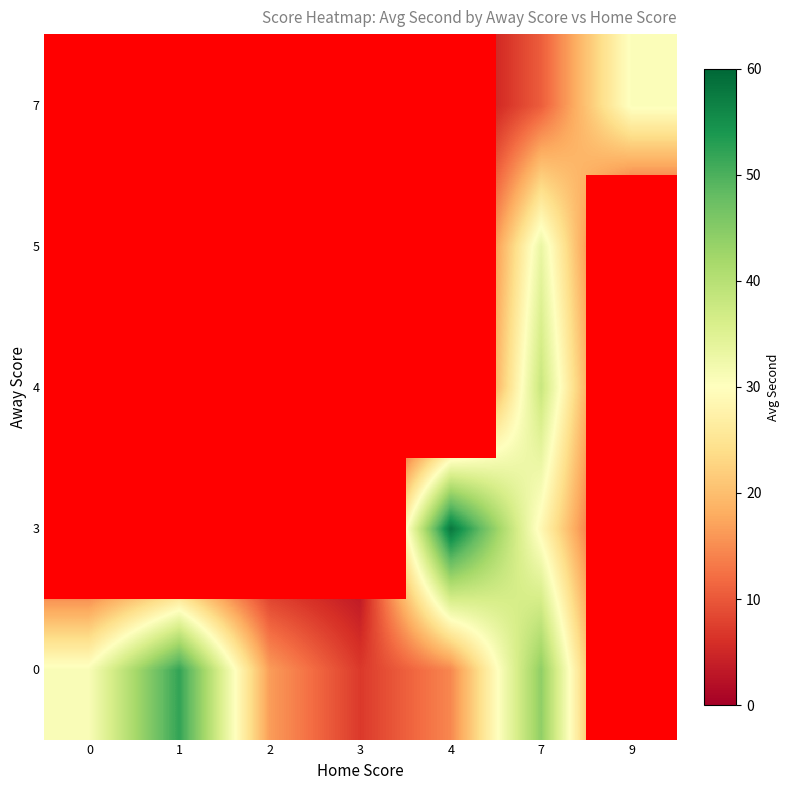

Is the value of away_scores at 13 greater than the value of seconds at 33?

No